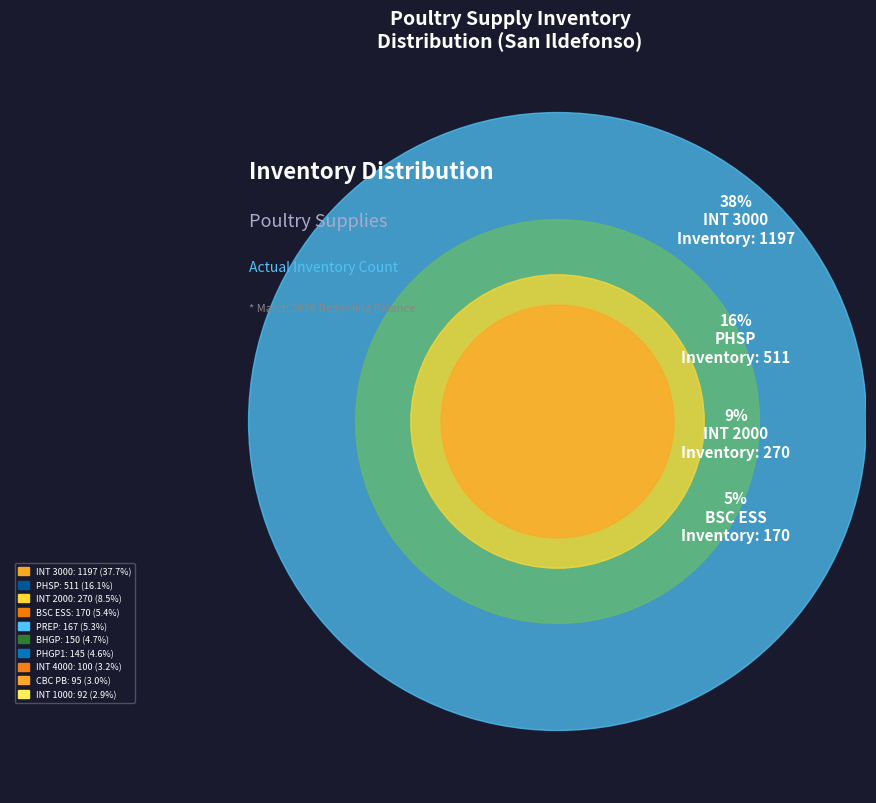

What is the ratio of the value at CBC PB to the value at INT 2000?

0.4